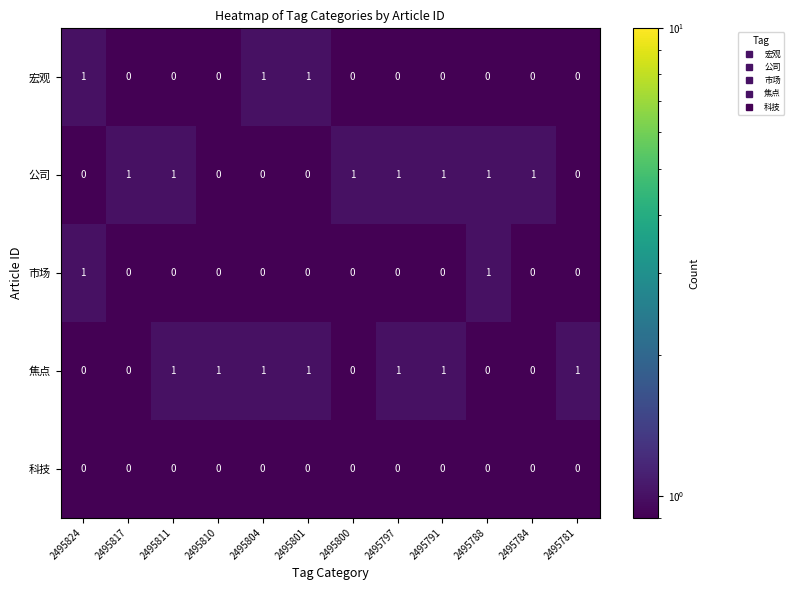

How many 宏观 values are between 0 and 1?

12